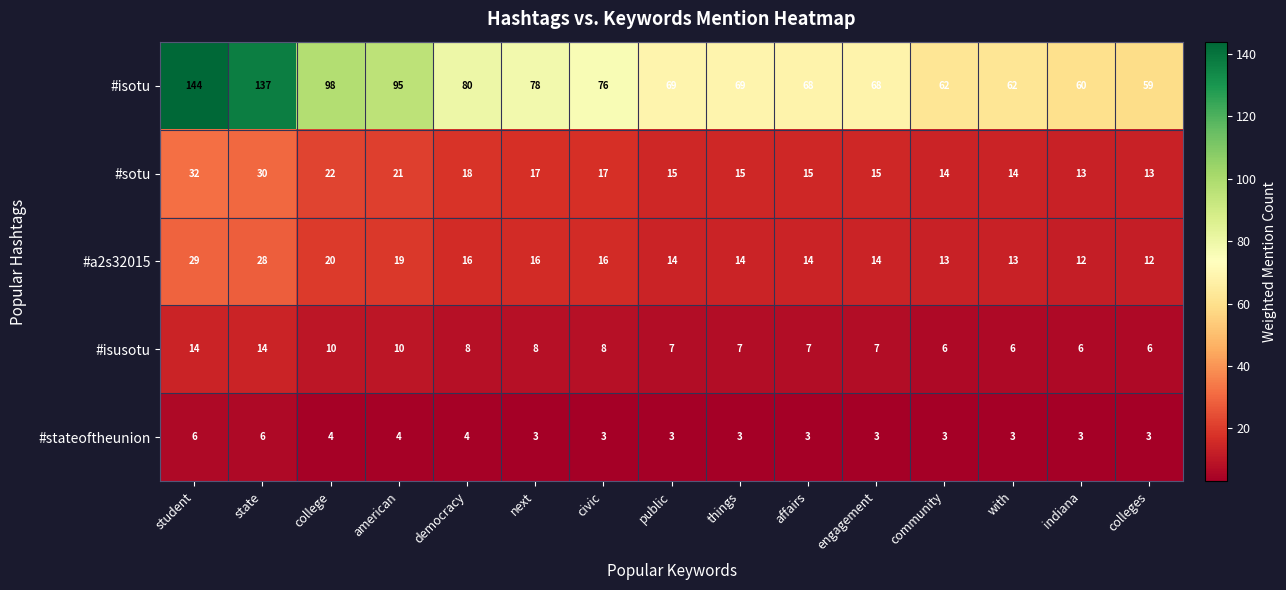

Rank the series by their maximum value, from lowest to highest.

#stateoftheunion, #isusotu, #a2s32015, #sotu, #isotu